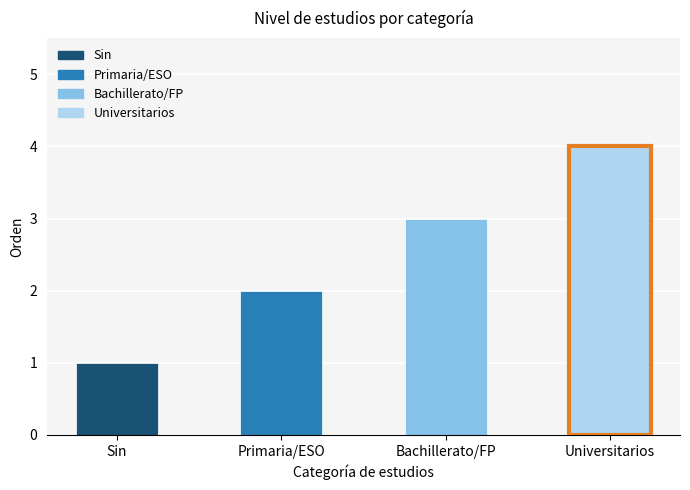

How many bars are there in total?

4